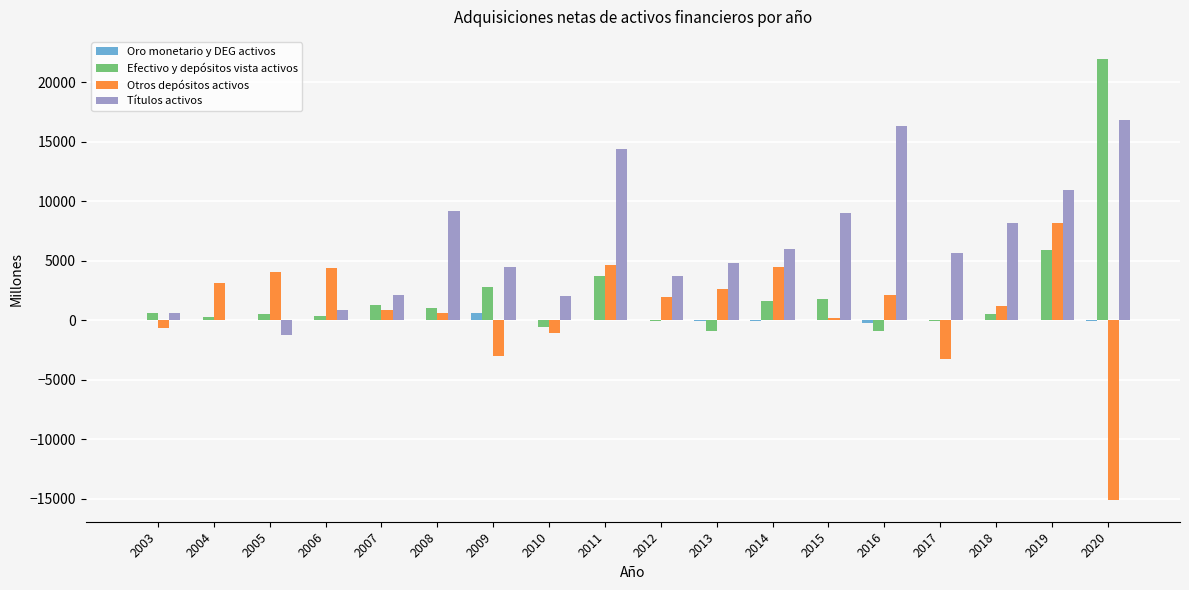

Count the number of categories in the chart.

18